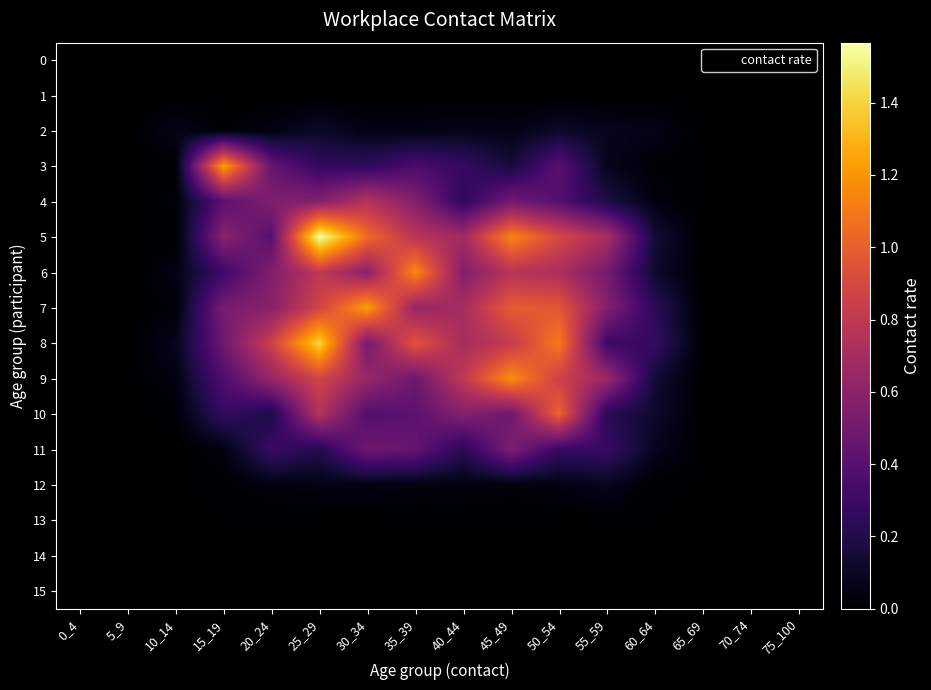

What is the spread (max minus min) of values at 60_64?

0.3